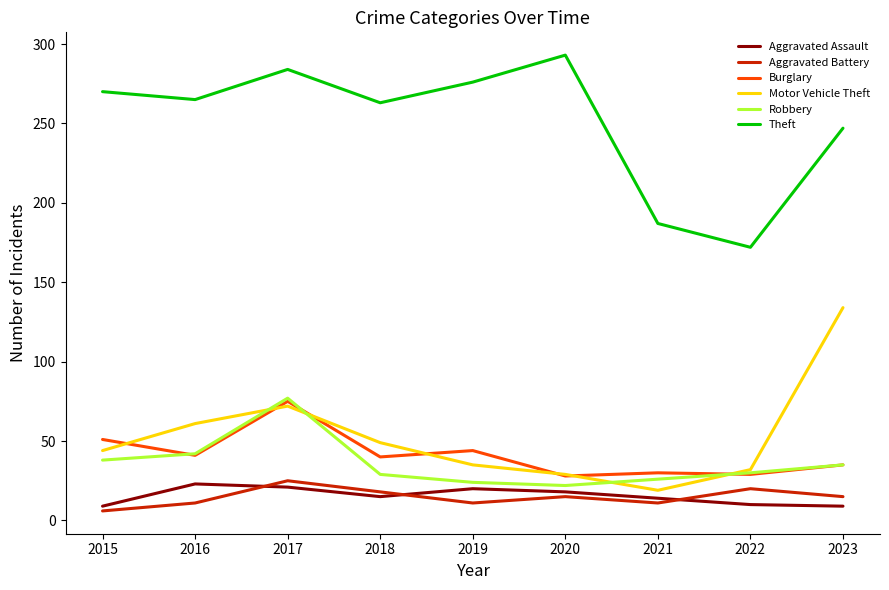

After their last crossing, which series has the higher values: Aggravated Battery or Aggravated Assault?

Aggravated Battery